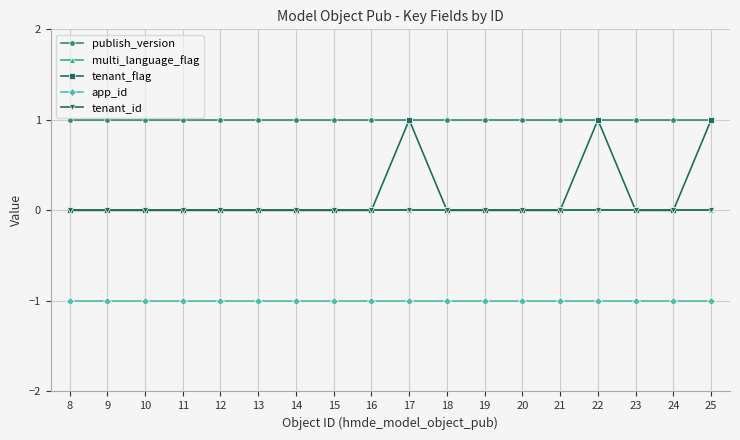

Is it true that publish_version equals 1 at 19?

True